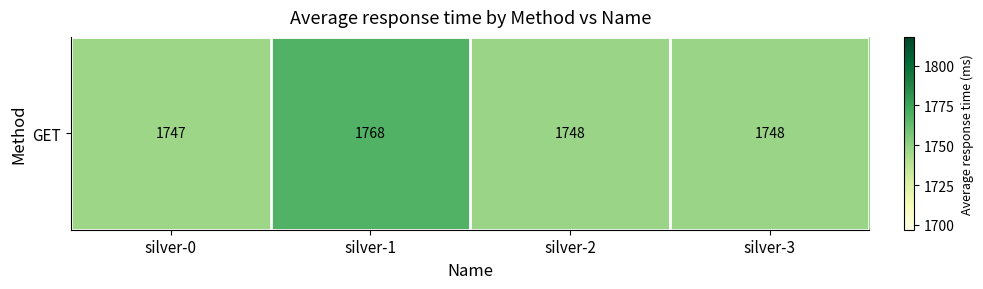

Which category has the highest value across all series?

silver-1